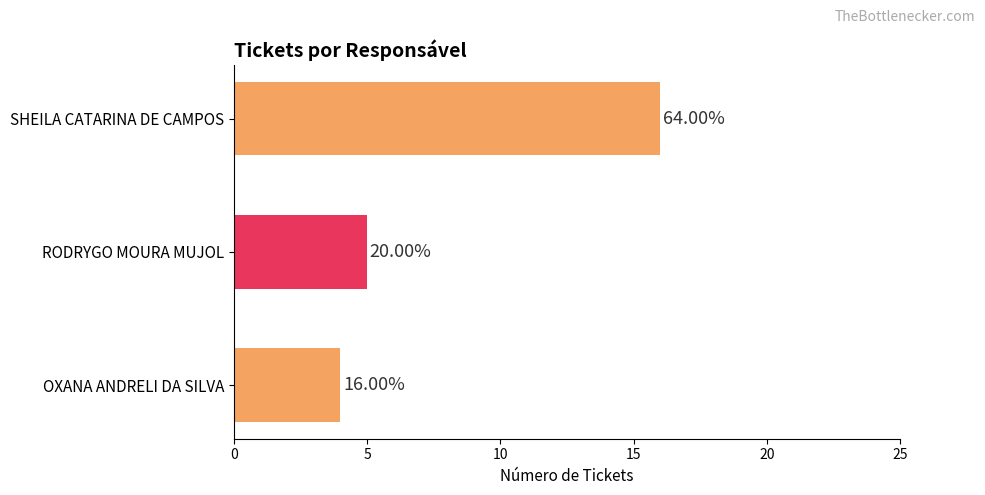

How many bars are there in total?

3